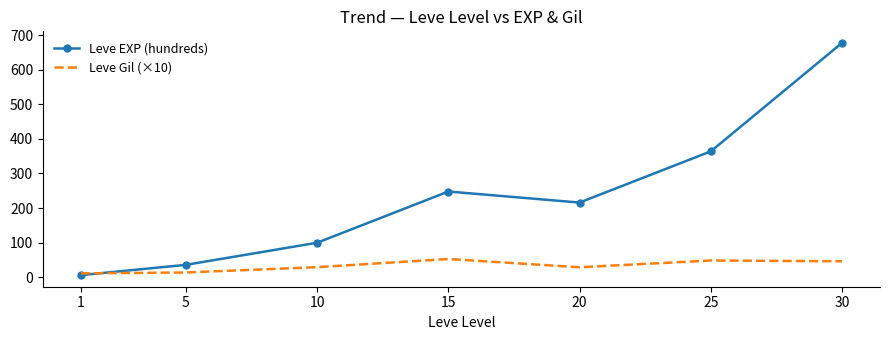

Between 25 and 30, which series saw the biggest shift?

Leve EXP (hundreds)